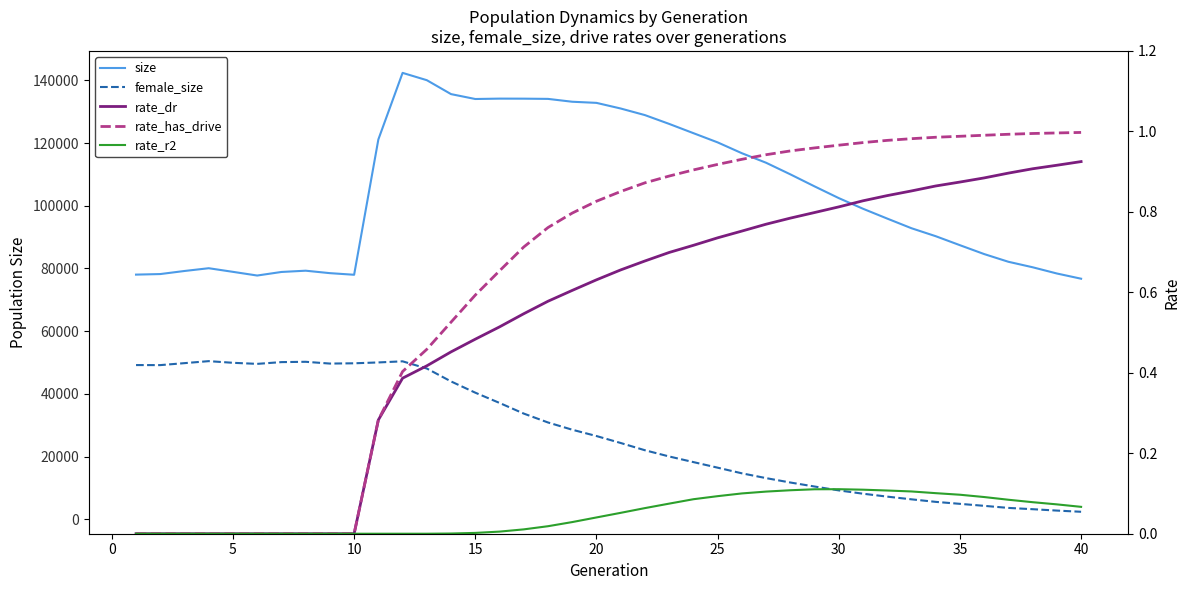

Which series has the largest total across all categories?

size